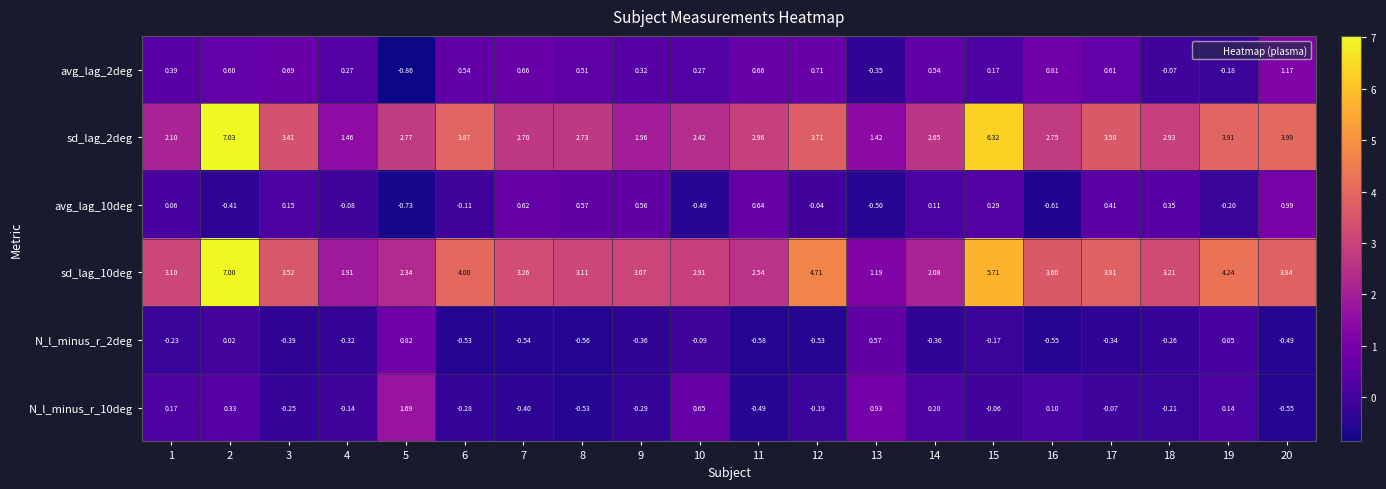

What is the difference between the highest and lowest values at 2?

7.4